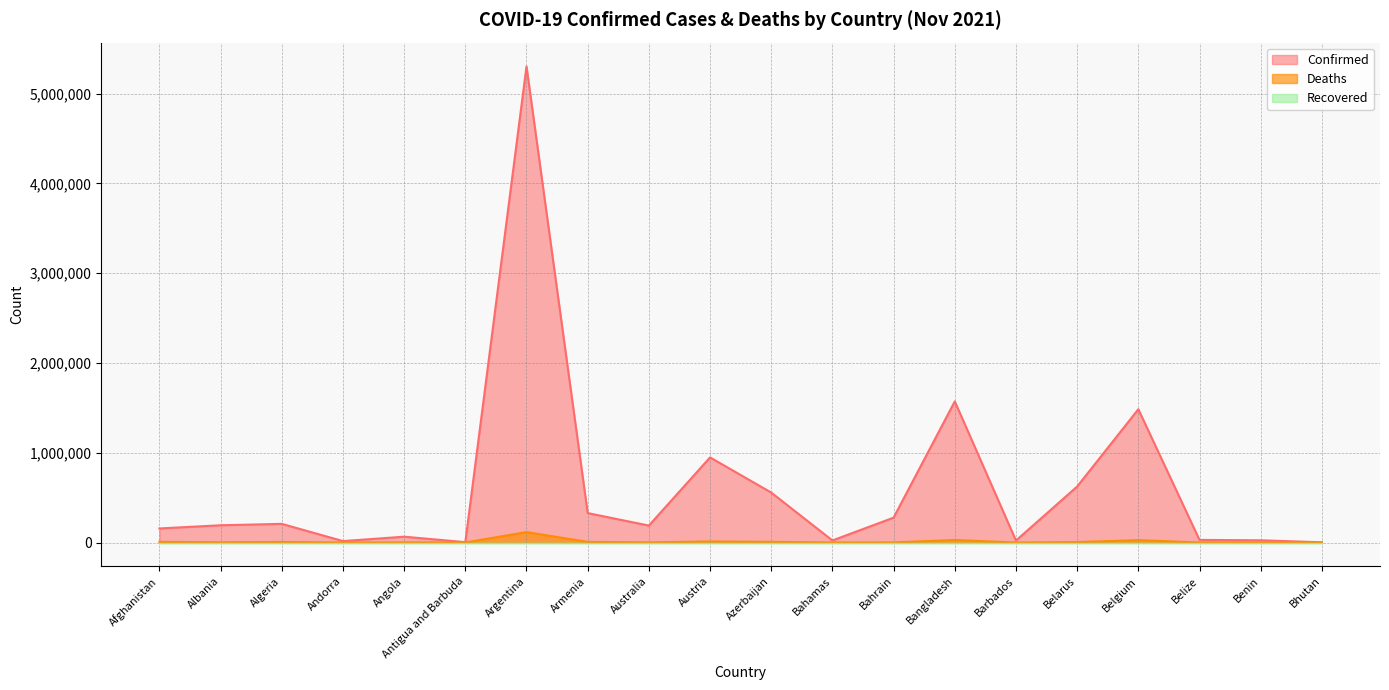

At which category does Confirmed reach its first local valley?

Andorra